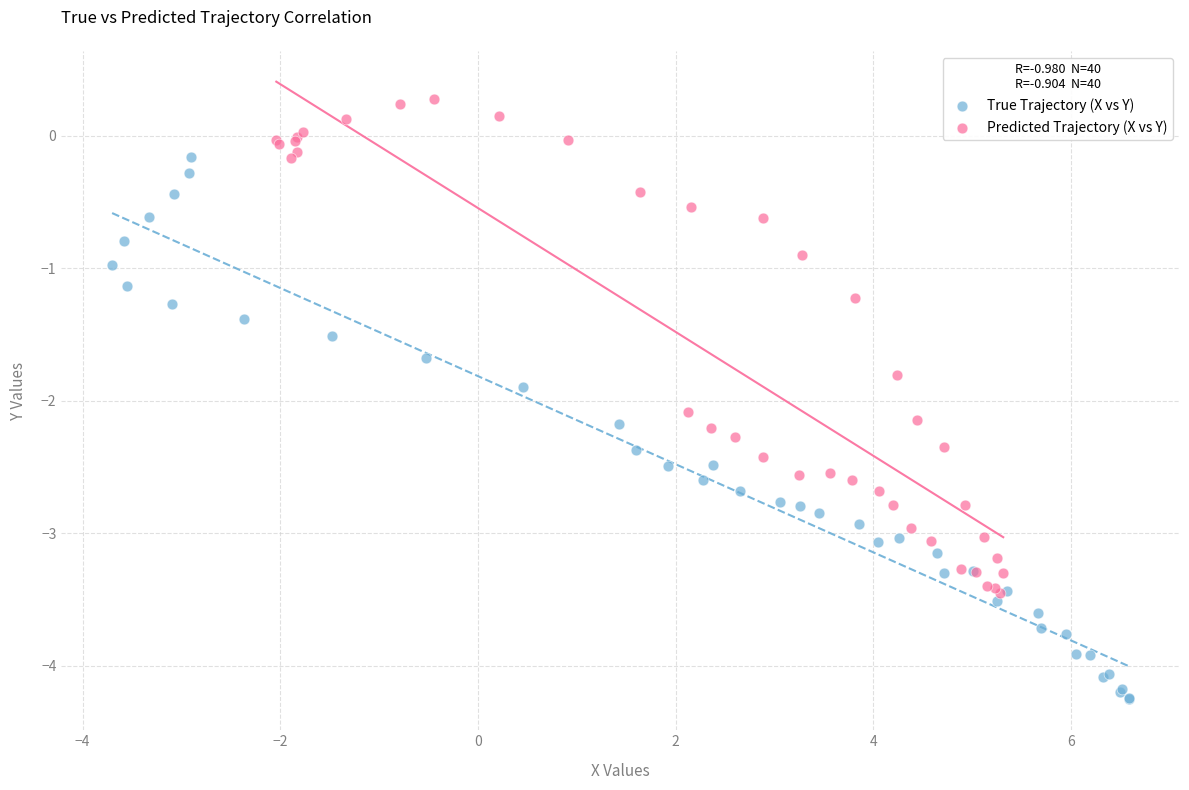

What are all the series names shown in the legend?

True Trajectory (X vs Y), Predicted Trajectory (X vs Y)